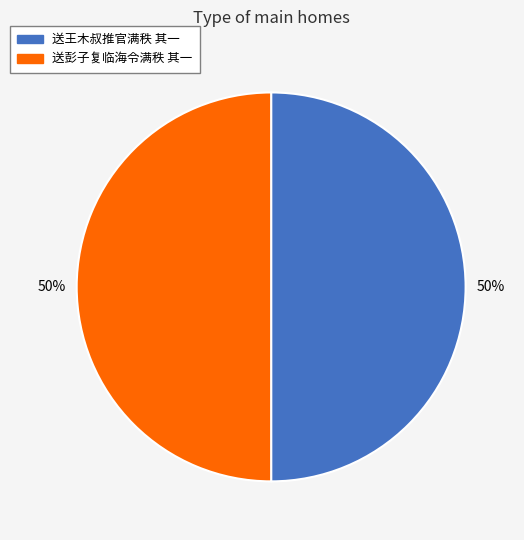

Do 送王木叔推官满秩 其一 and 送彭子复临海令满秩 其一 together represent more than half of the pie?

Yes